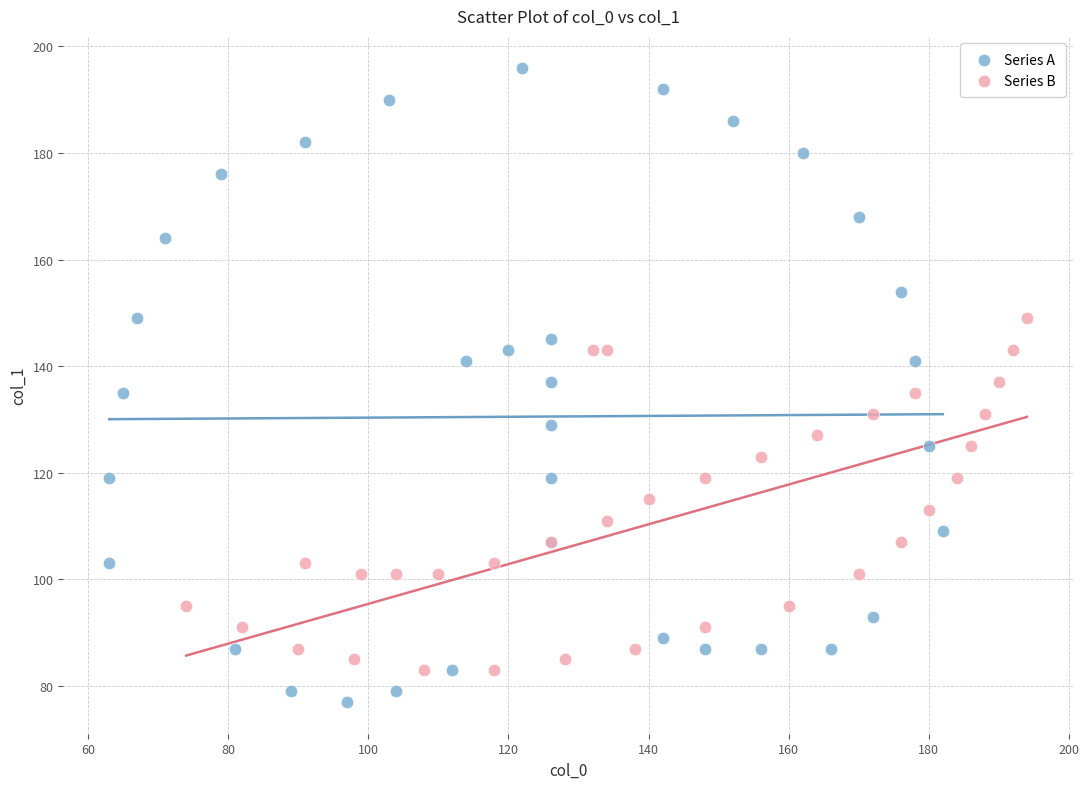

Which series reaches the maximum Y coordinate?

Series A